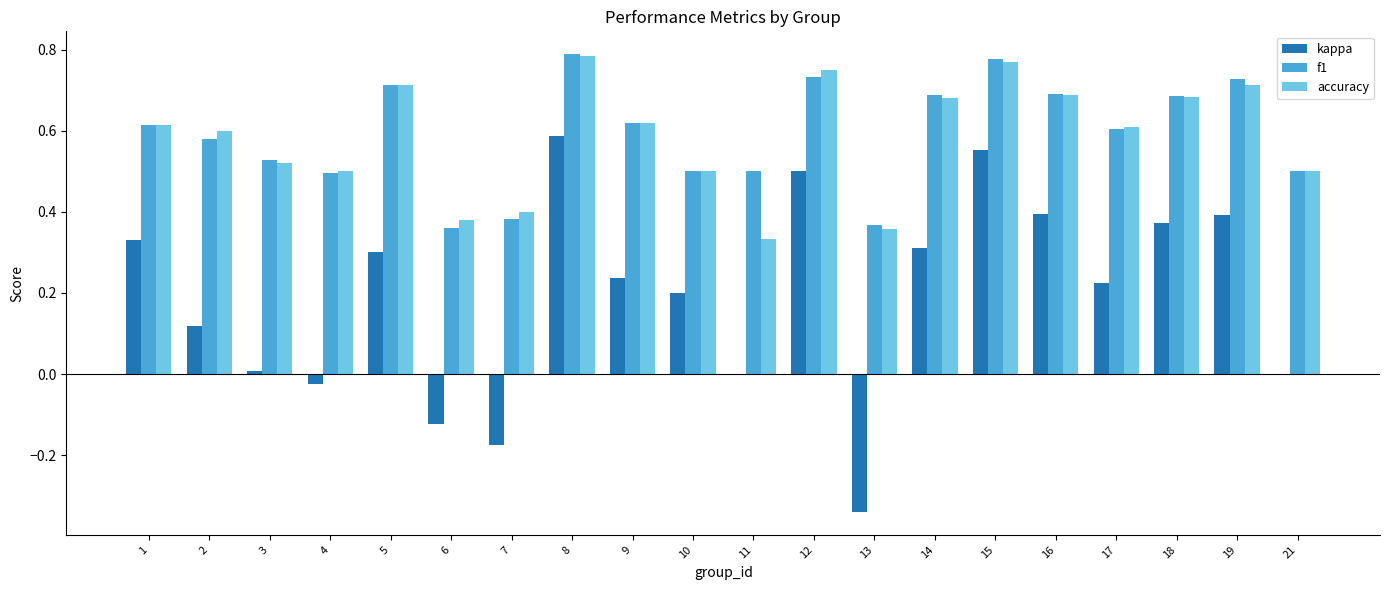

Is it true that accuracy equals 0.4 at 13?

True